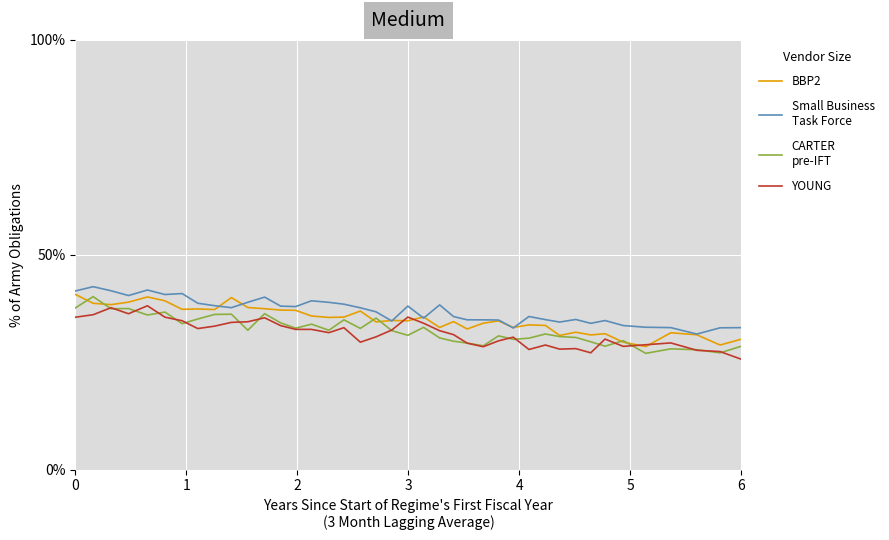

In CARTER
pre-IFT, how many points are lower than both neighbors (excluding endpoints)?

13